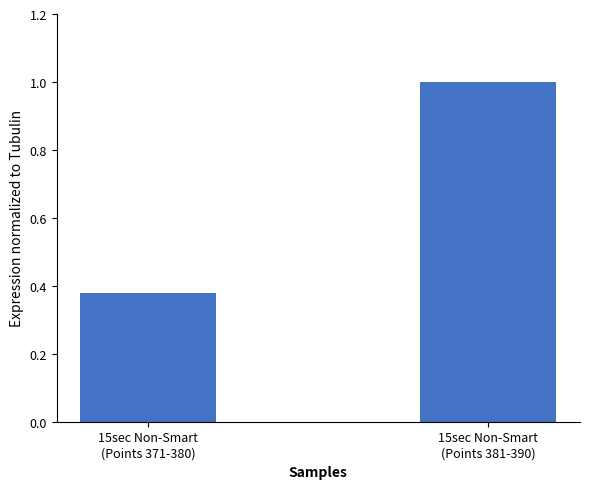

What is the maximum value shown in the chart?

1.0